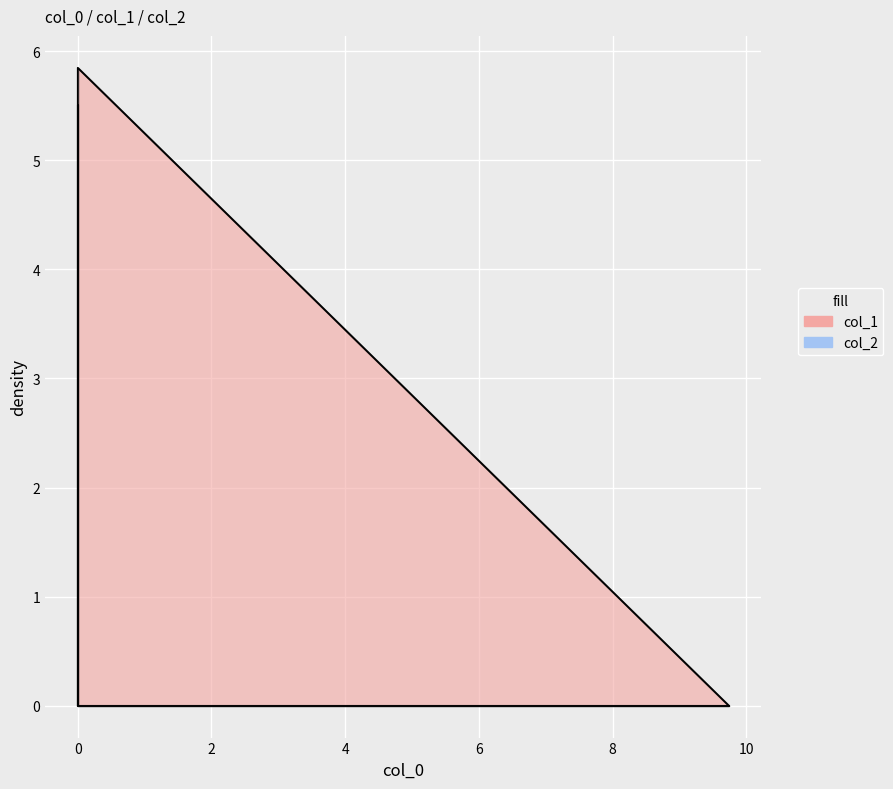

Reading left to right, extract all data points from this chart.

col_1: 0.0	5.8	0.0
col_2: 0.0	0.0	5.5